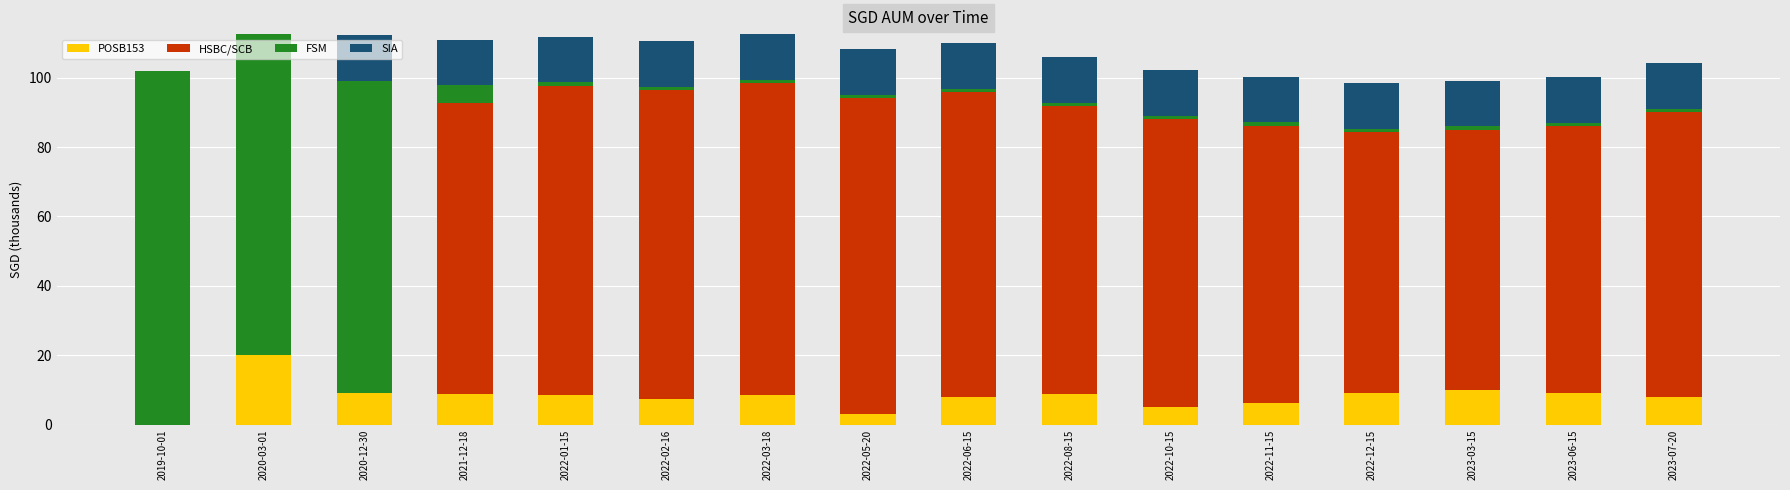

The POSB153 series shows 3.7 at 2022-03-18. True or false?

False